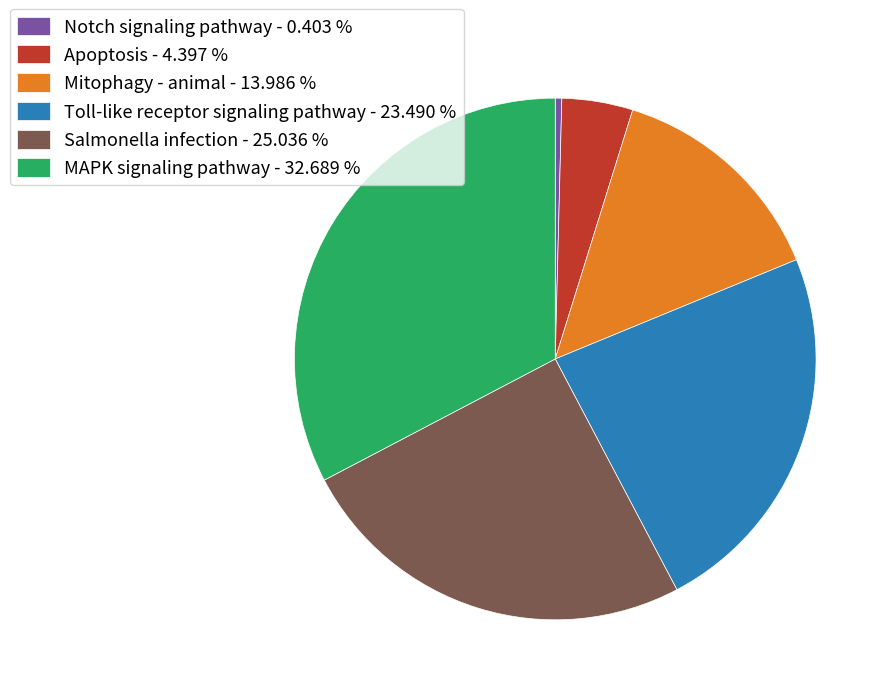

Is Toll-like receptor signaling pathway the majority of the pie?

No